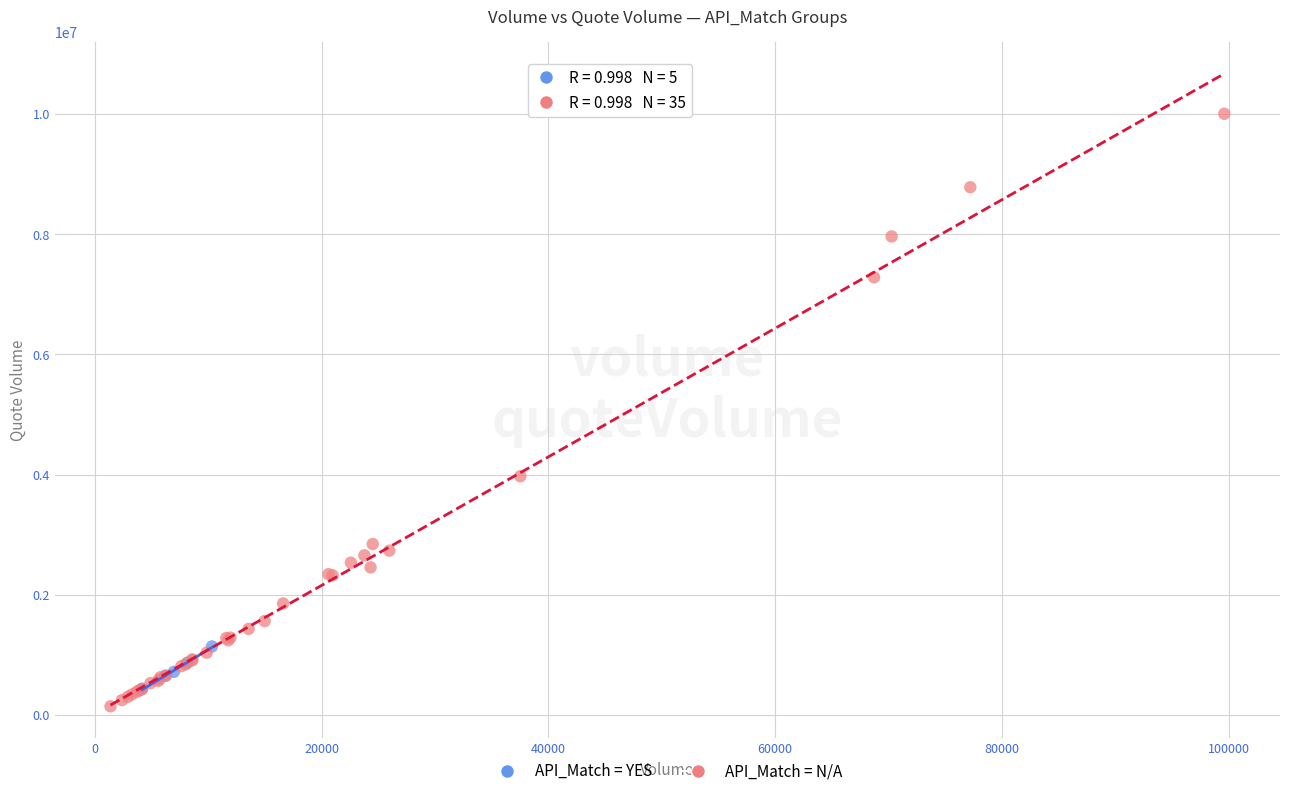

Which series has the widest spread of Y values?

API_Match = N/A